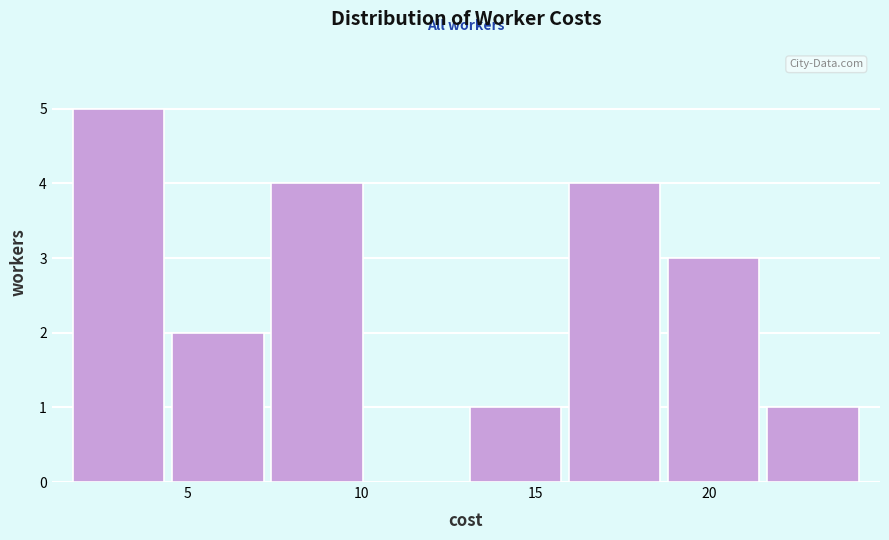

What is the height of the bar covering 18.5 to 21.5 on the x-axis? Neither the bar edges nor the heights are printed on the chart, so give them approximately, as read against the axes.

3